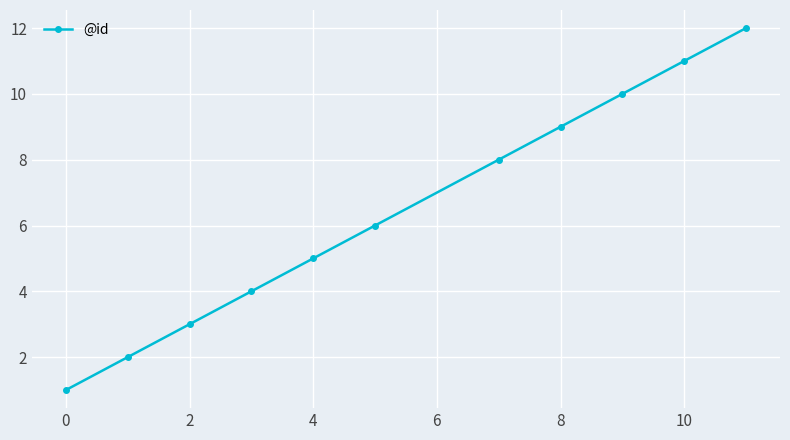

What is the difference between the maximum and second lowest values?

10